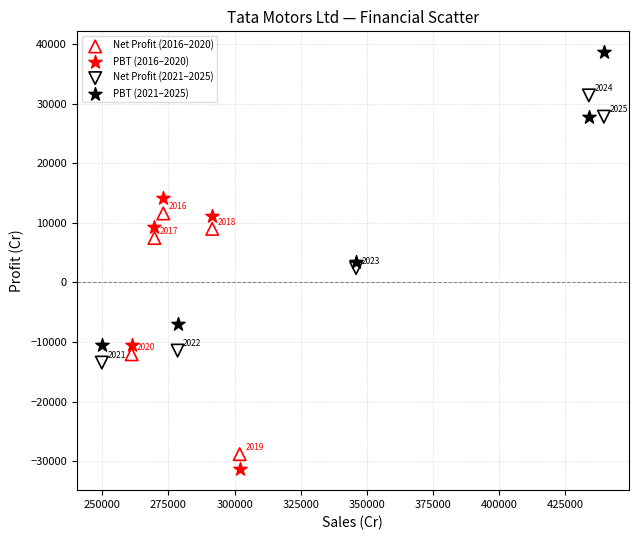

Which series contains the highest Y value?

PBT (2021–2025)